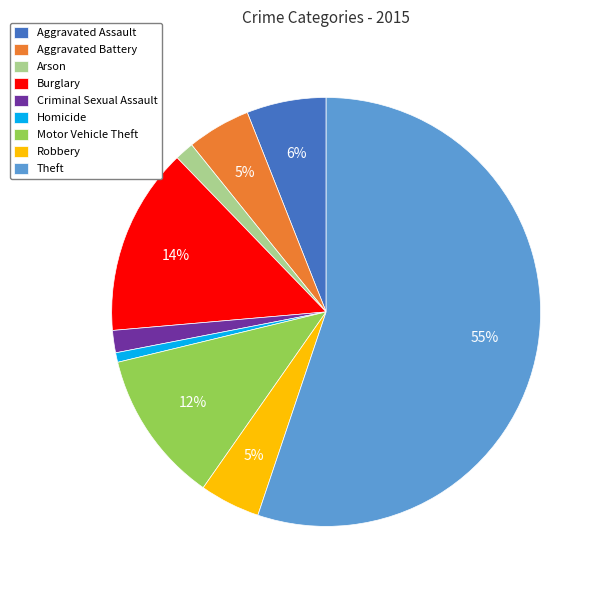

Between Aggravated Assault and Aggravated Battery, which is larger?

Aggravated Assault